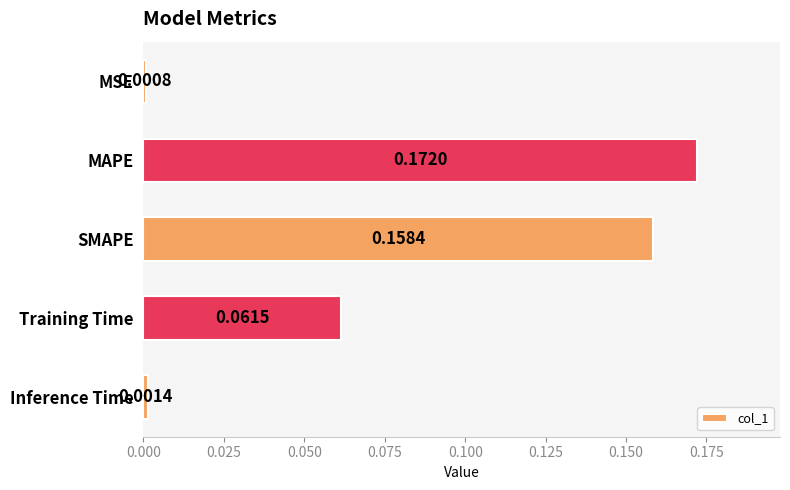

Which label corresponds to the smallest value in the chart?

MSE